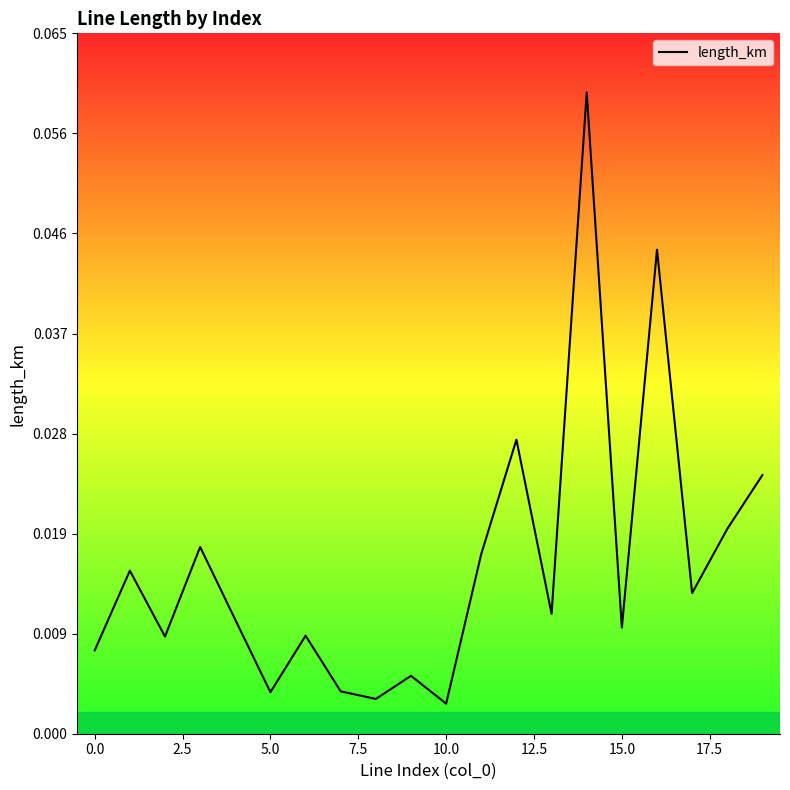

True or false: there are more than 0 points higher than both neighbors.

True